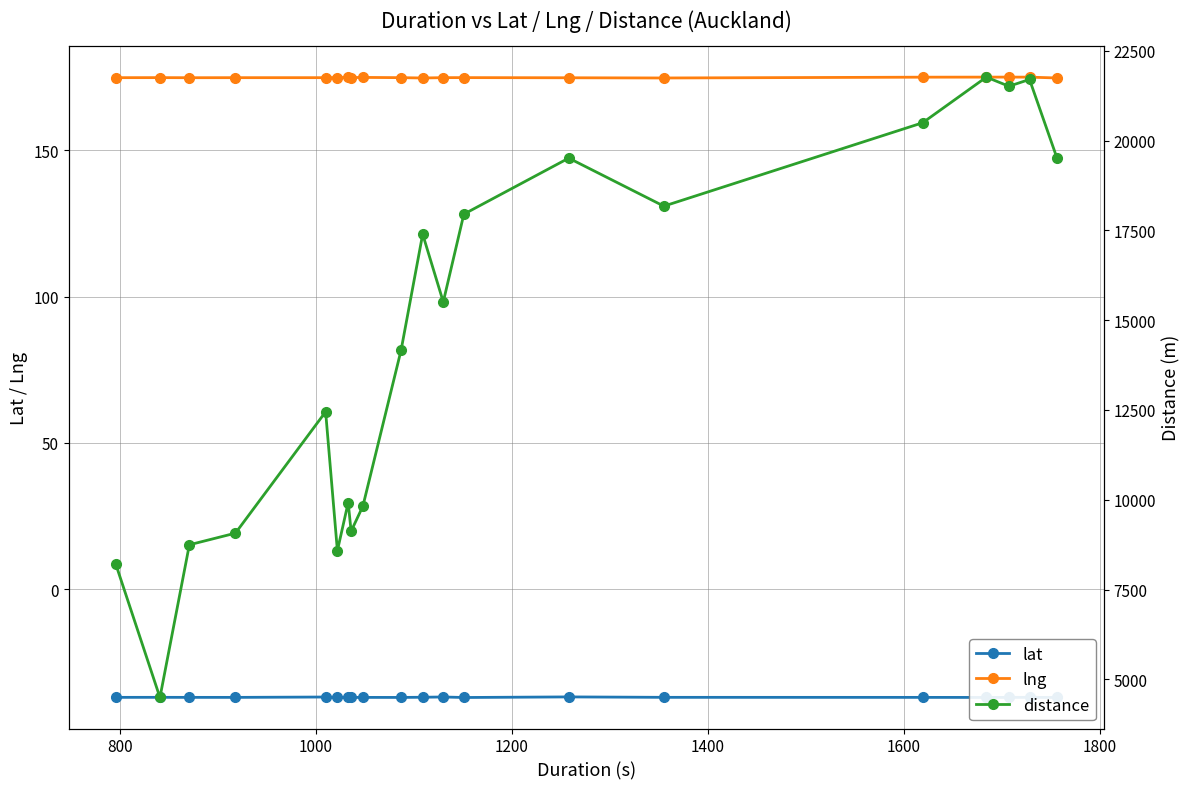

Does the chart display data point markers on the line(s)?

Yes